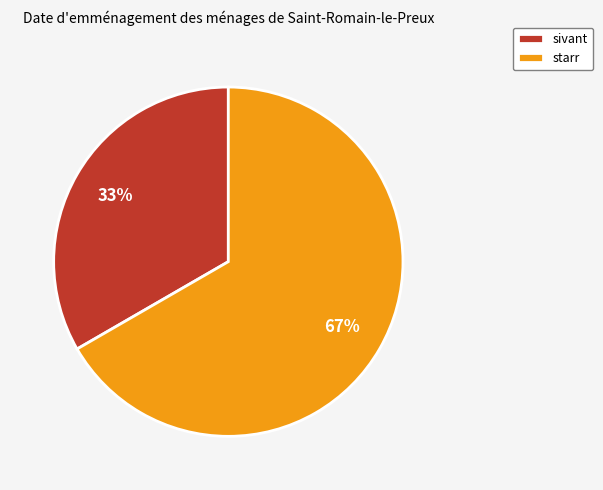

Between sivant and starr, which is larger?

starr